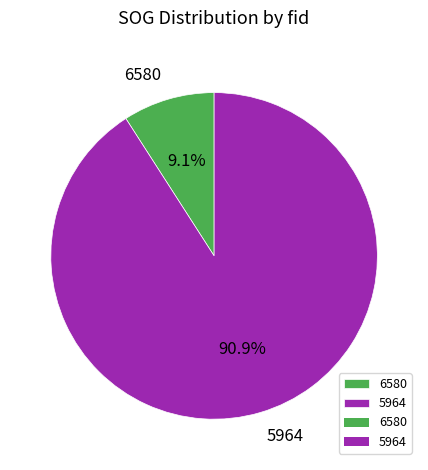

To the nearest percent, what is the average slice percentage?

50%